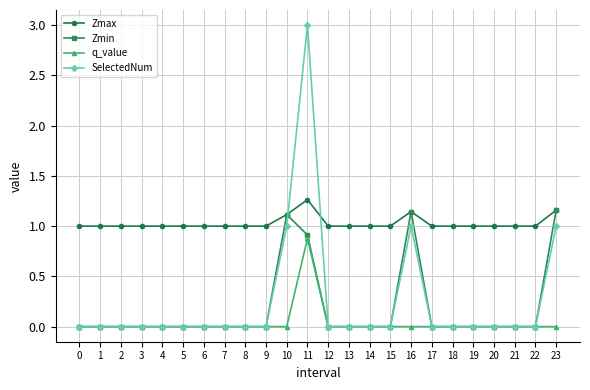

Rank the series by their maximum value, from lowest to highest.

q_value, Zmin, Zmax, SelectedNum